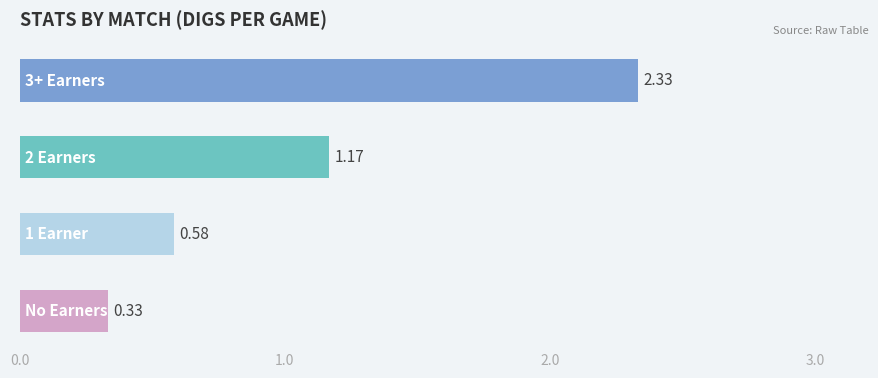

What is the sum of all values?

4.4